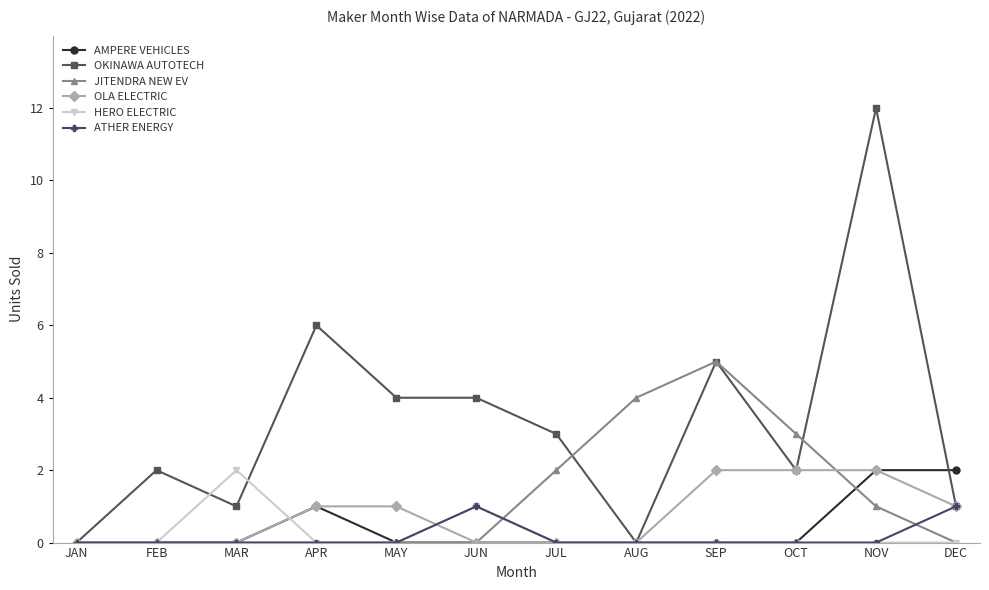

What is the average value of the JITENDRA NEW EV series?

1